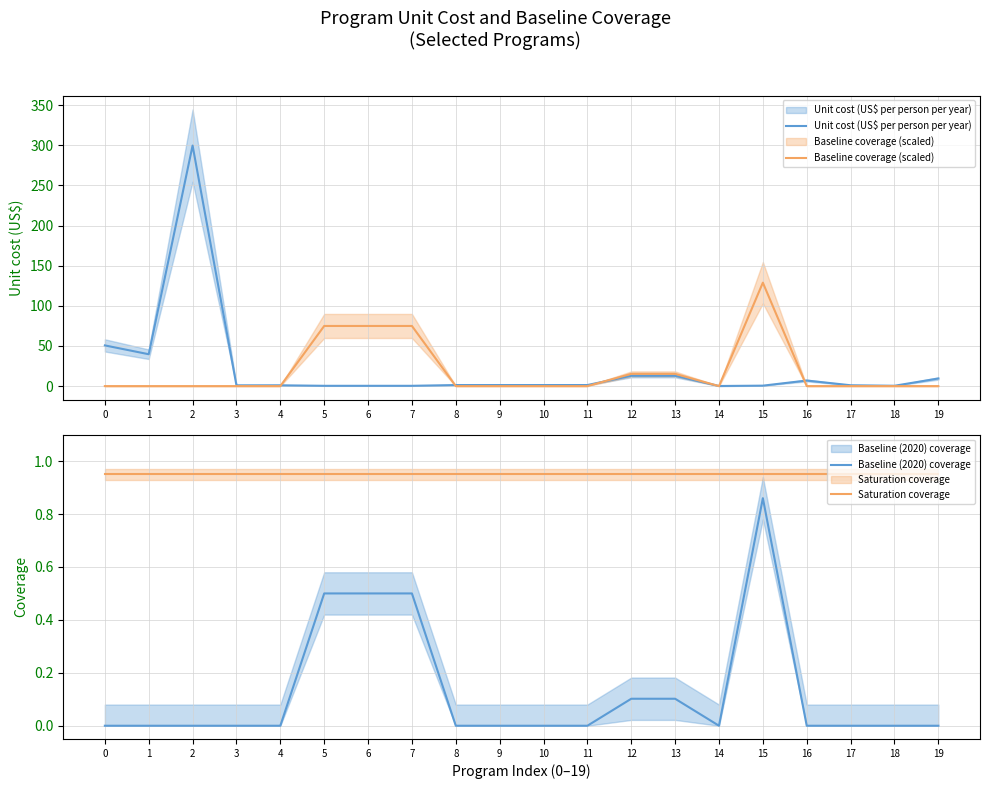

How many values in the Baseline (2020) coverage series exceed 0?

6